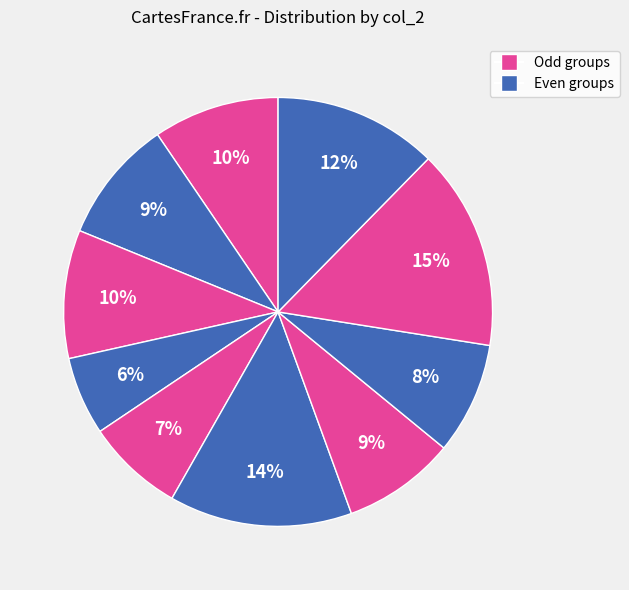

How many segments does this pie chart have?

10